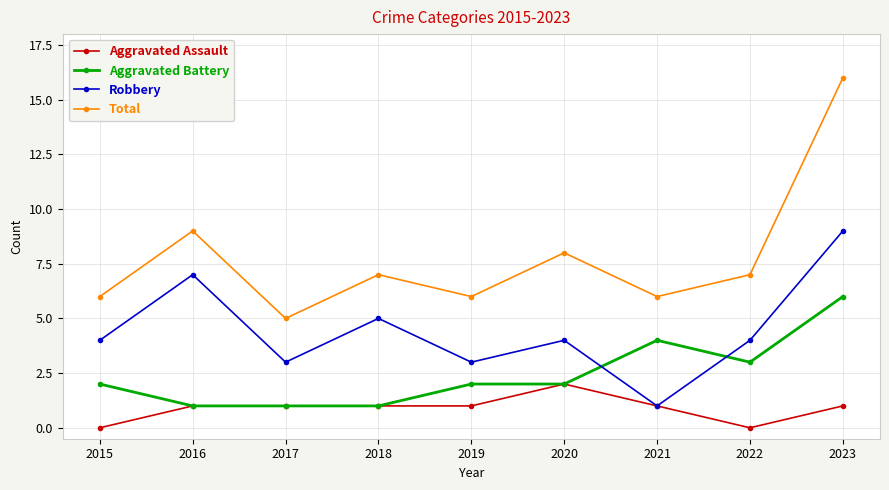

What is the maximum value for Total?

16